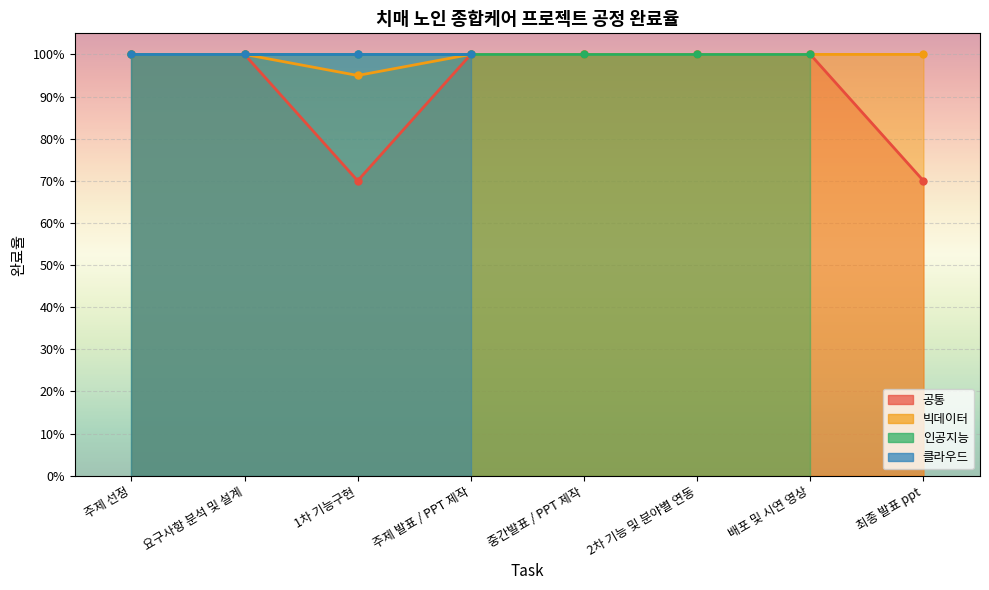

Read the 공통 value at 최종 발표 ppt.

0.7